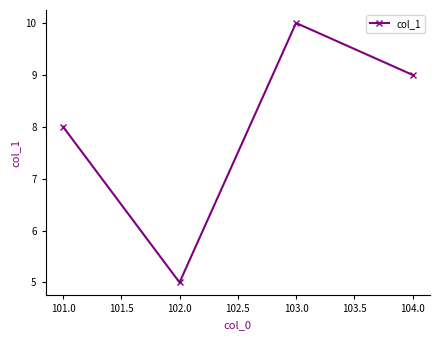

List the labels in order of value, smallest first.

102.0, 101.0, 104.0, 103.0